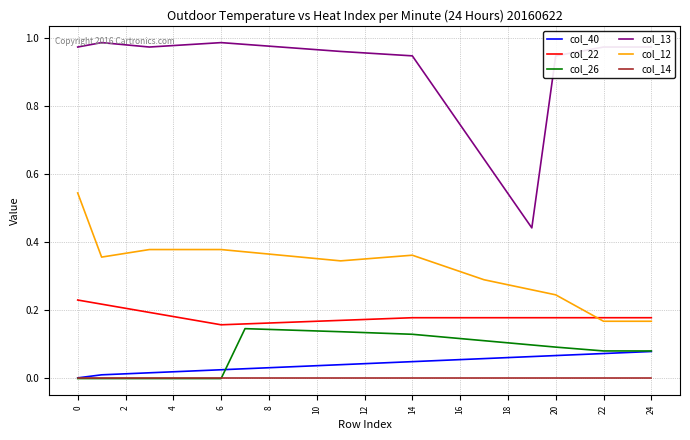

True or false: col_14 and col_22 intersect in this chart.

False